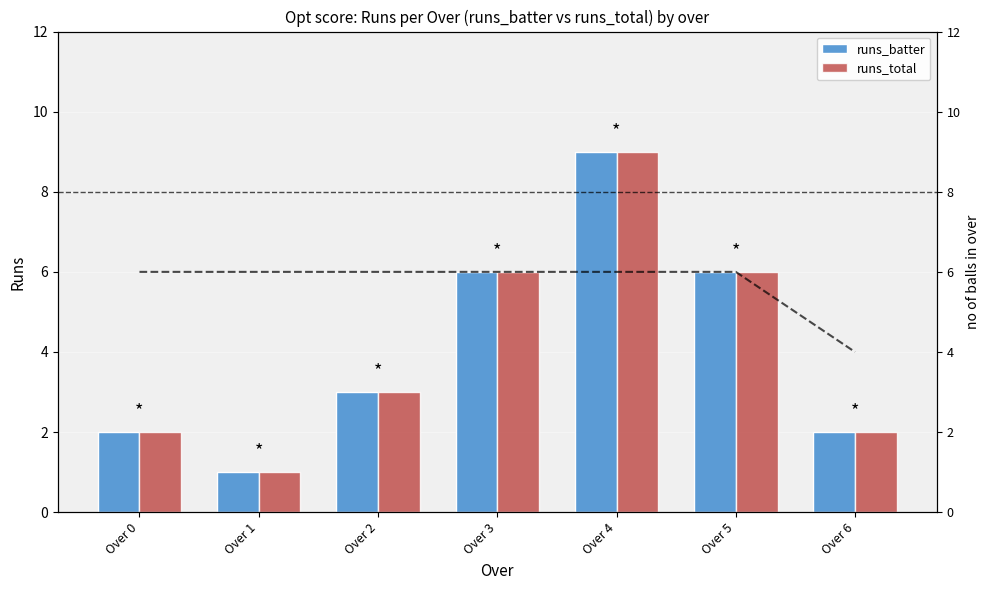

What value does the runs_total series have at Over 6?

2